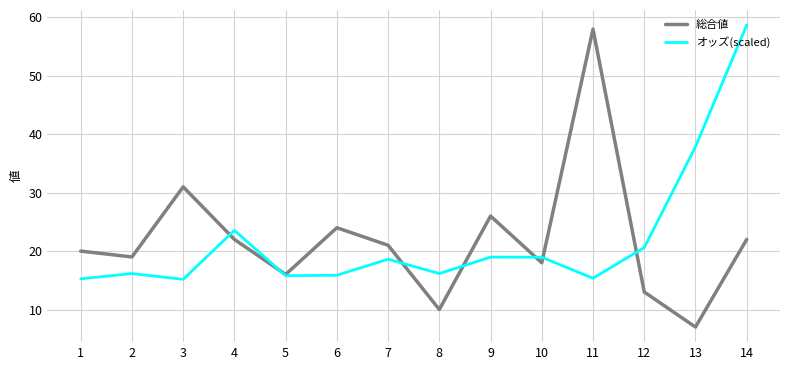

What is the lowest value of the オッズ(scaled) series?

15.2